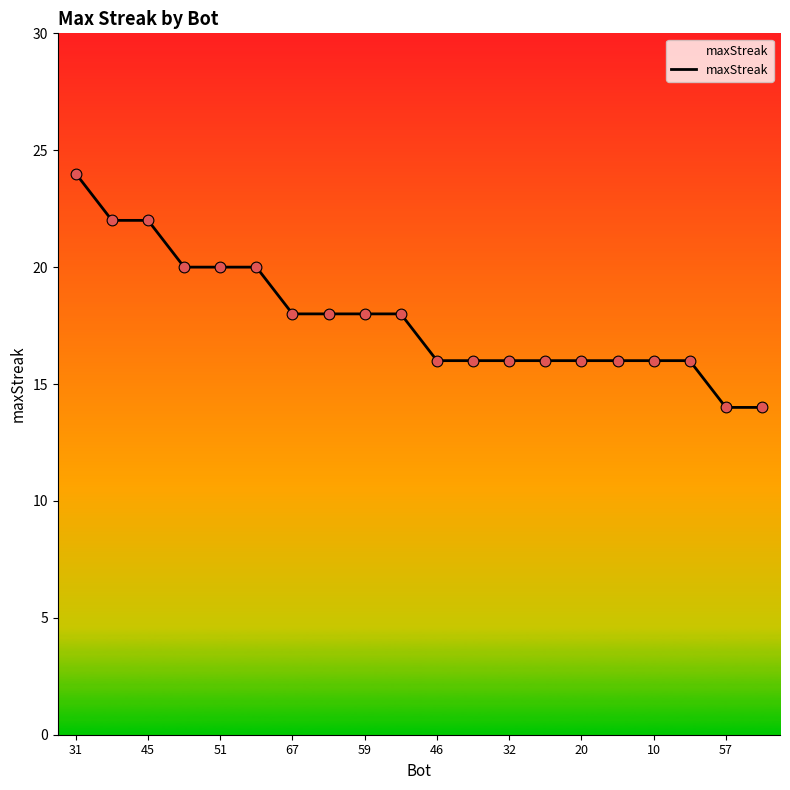

What is the maximum value shown in the chart?

24